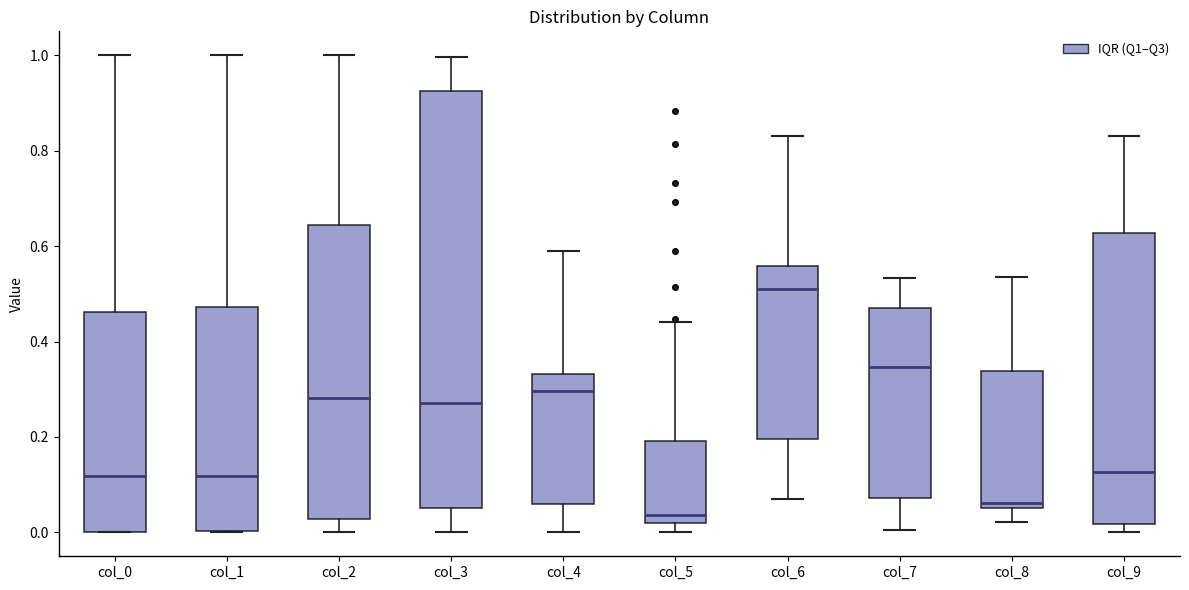

Which box's median line is the lowest?

col_5